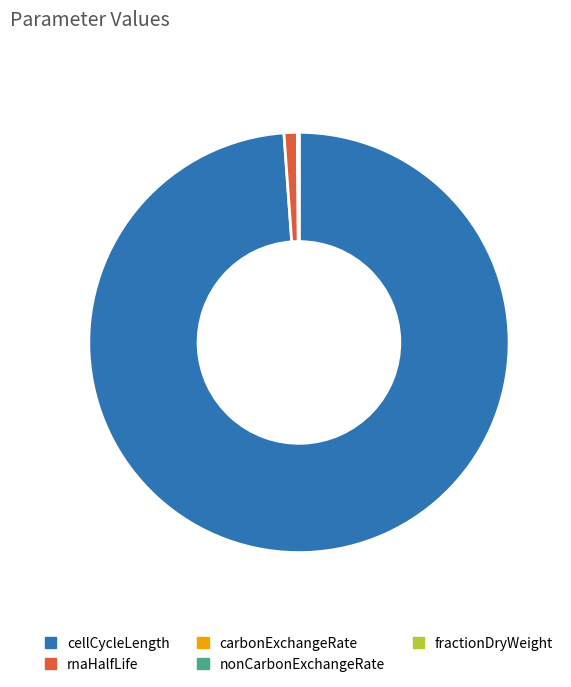

What is the largest slice in the pie chart?

cellCycleLength